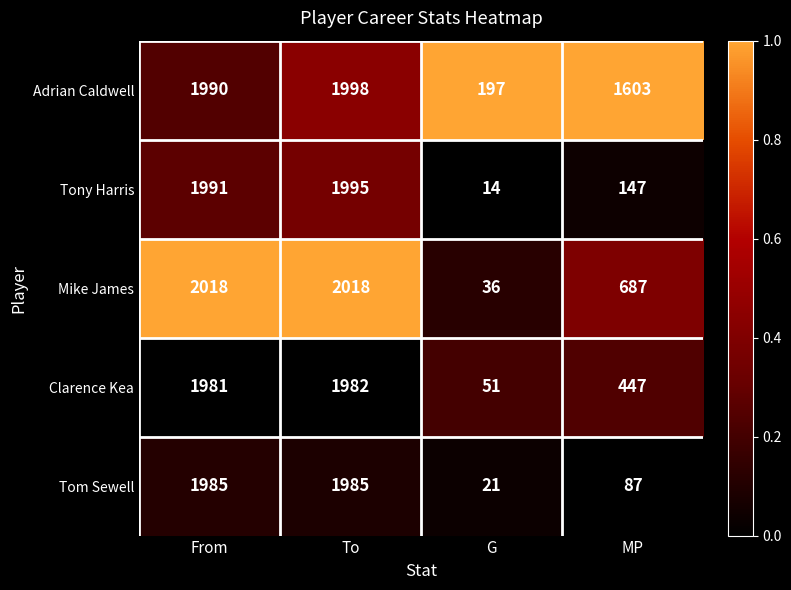

How many series are shown in this chart?

5